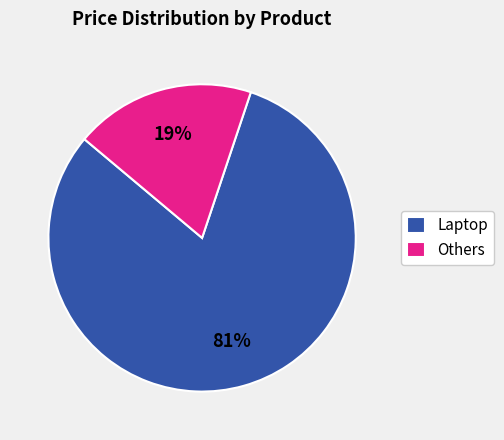

The Laptop slice represents 72% of the pie. True or false?

False